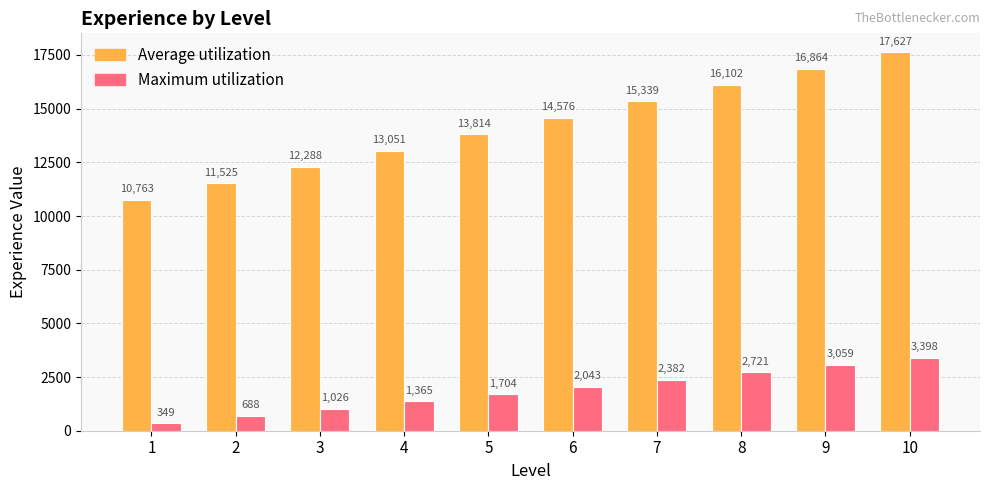

Is the value of Maximum utilization at 5 greater than the value of Average utilization at 2?

No